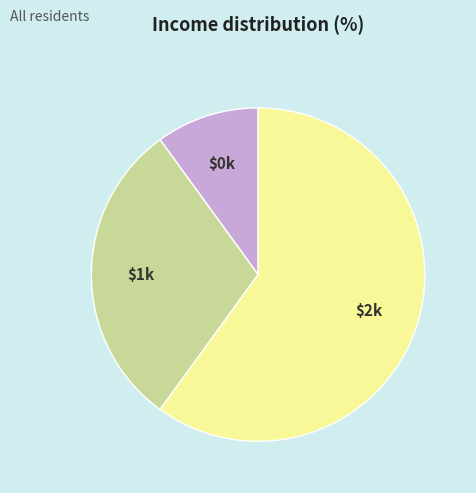

Is $0k the majority of the pie?

No